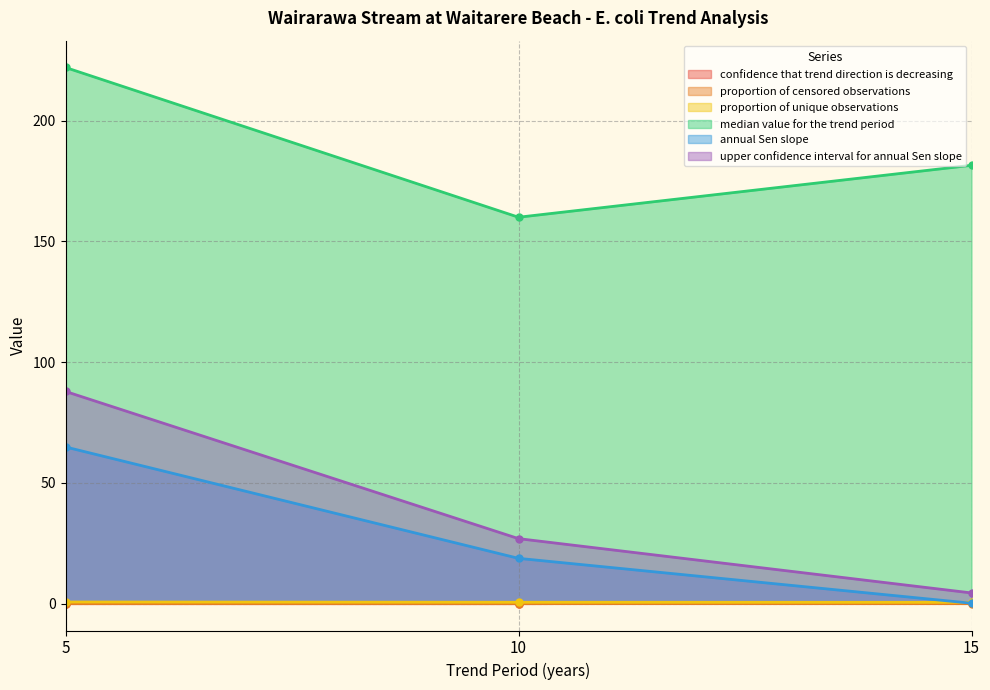

What is the difference between the maximum and second lowest values in the confidence that trend direction is decreasing series?

0.4